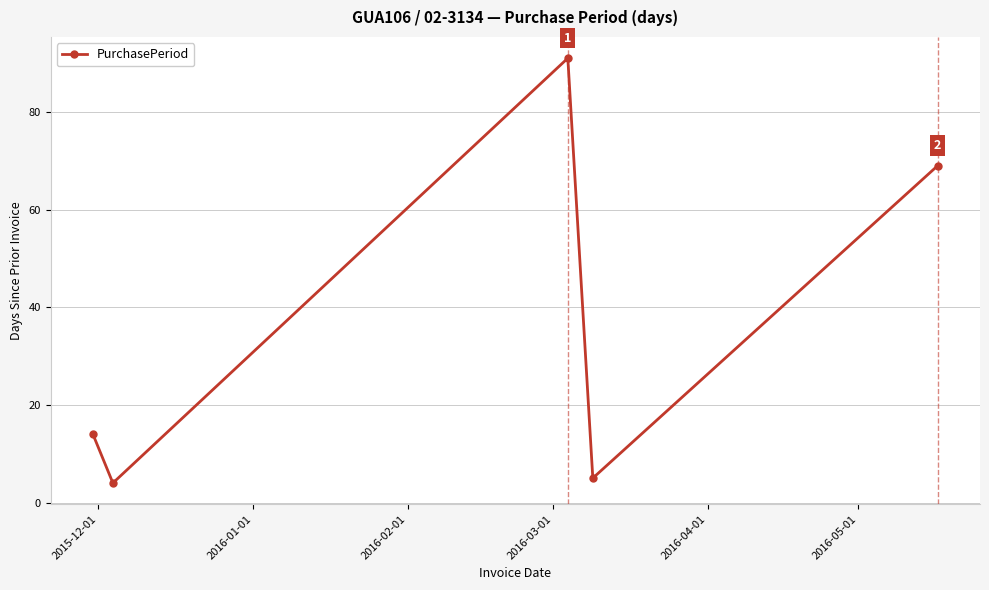

Does the chart display data point markers on the line(s)?

Yes